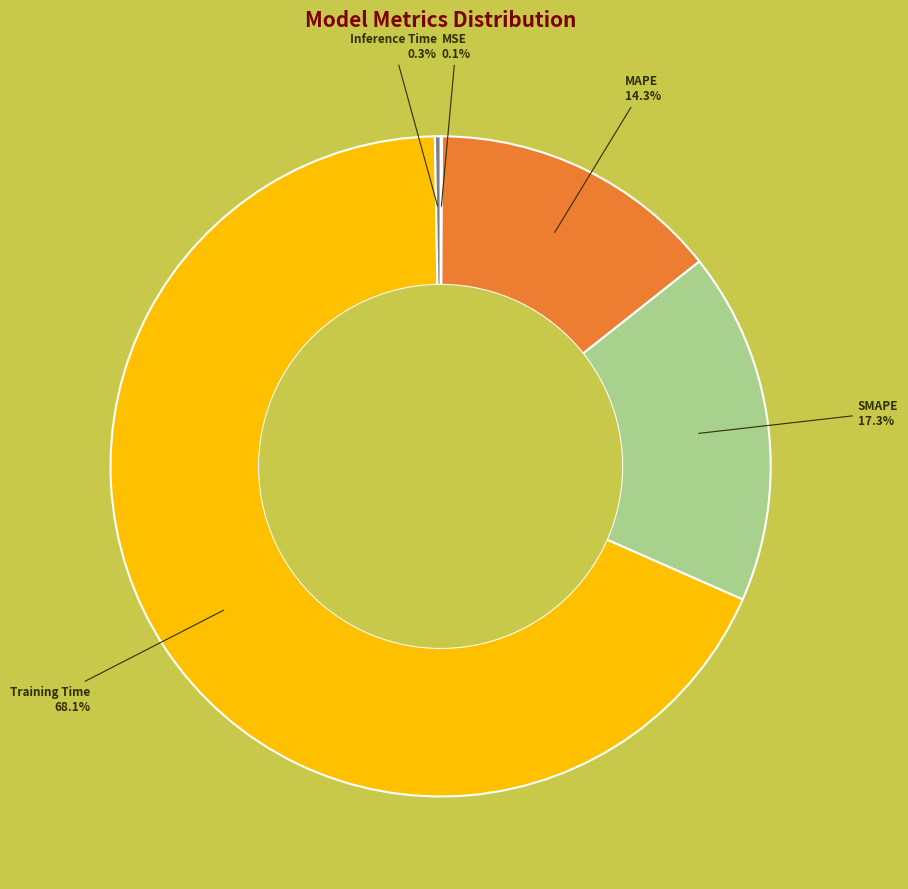

Is there any slice that represents more than half of the pie?

Yes